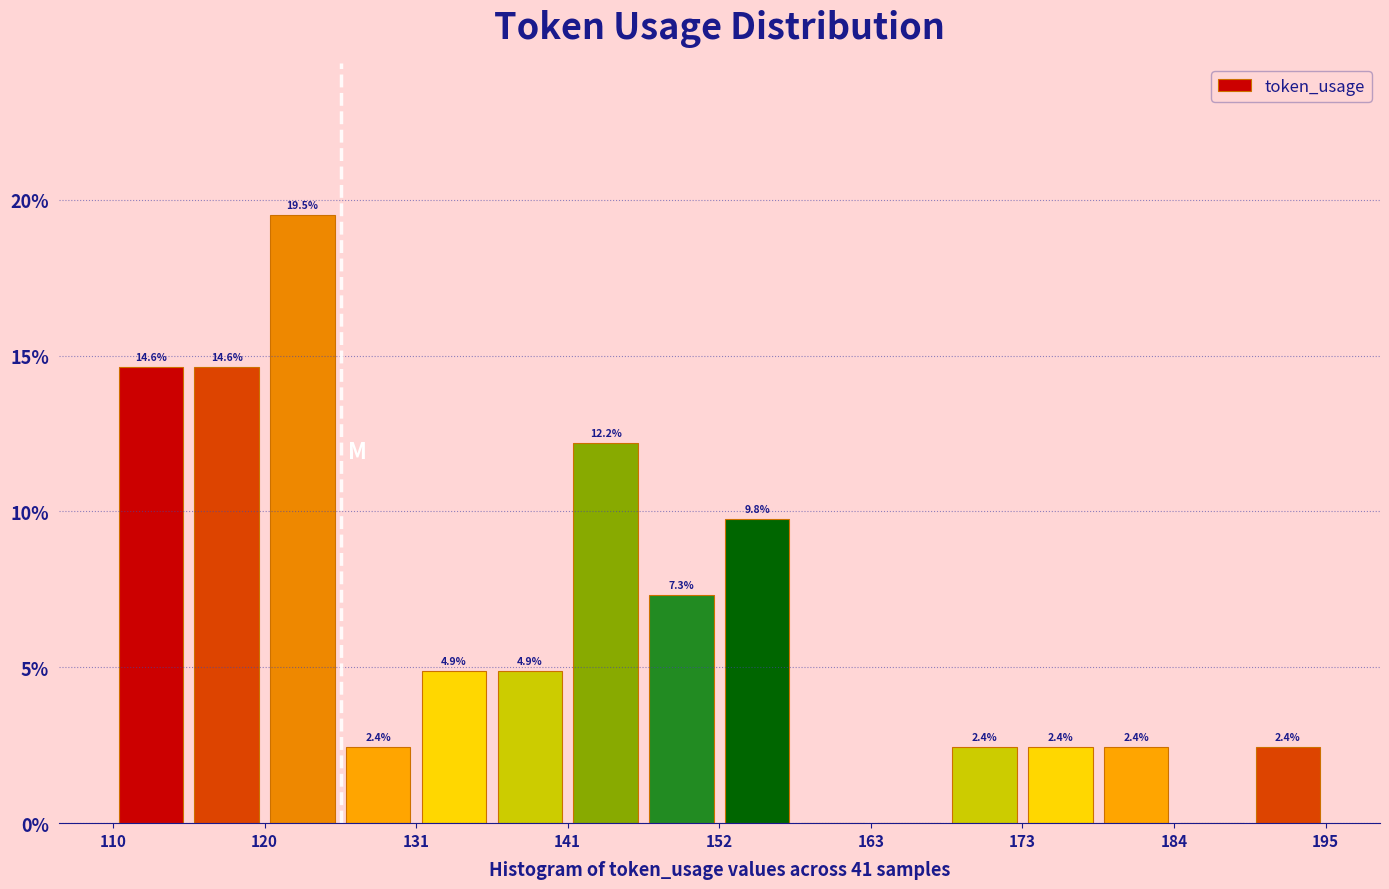

Around what value on the x-axis is the tallest bar? Give the approximate position of its centre, as read against the axis.

124